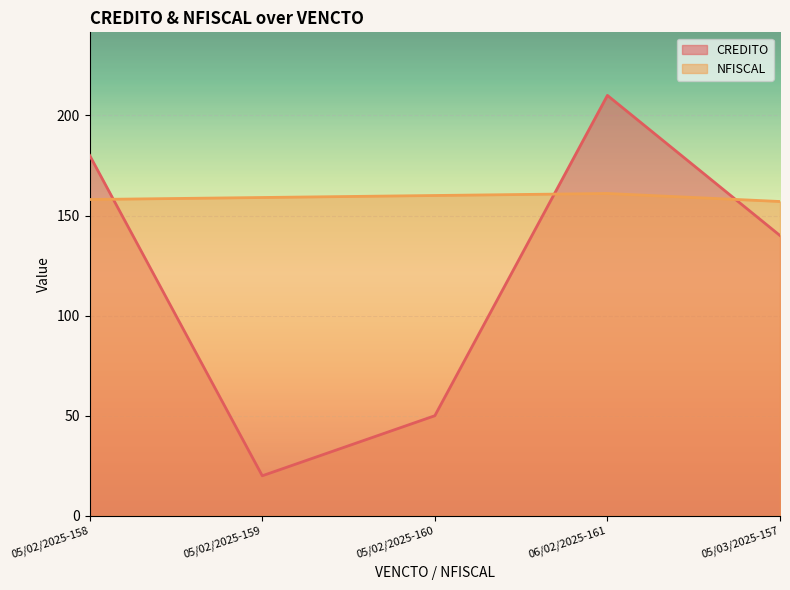

At which category is the sum across all series the highest?

06/02/2025-161